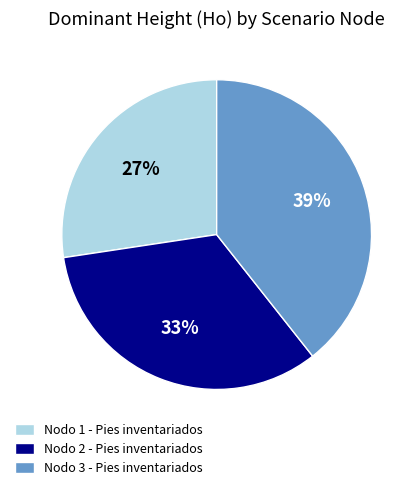

Which slice is the largest?

Nodo 3 - Pies inventariados